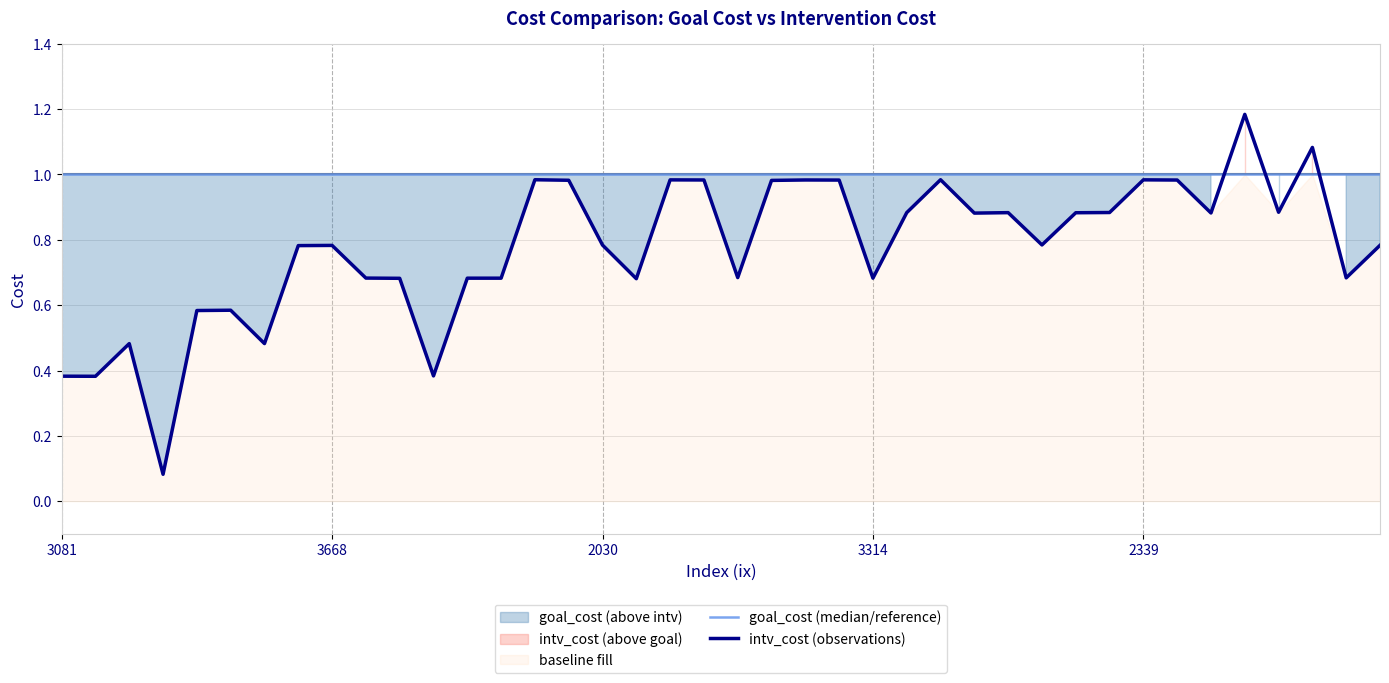

Does the chart display data point markers on the line(s)?

No